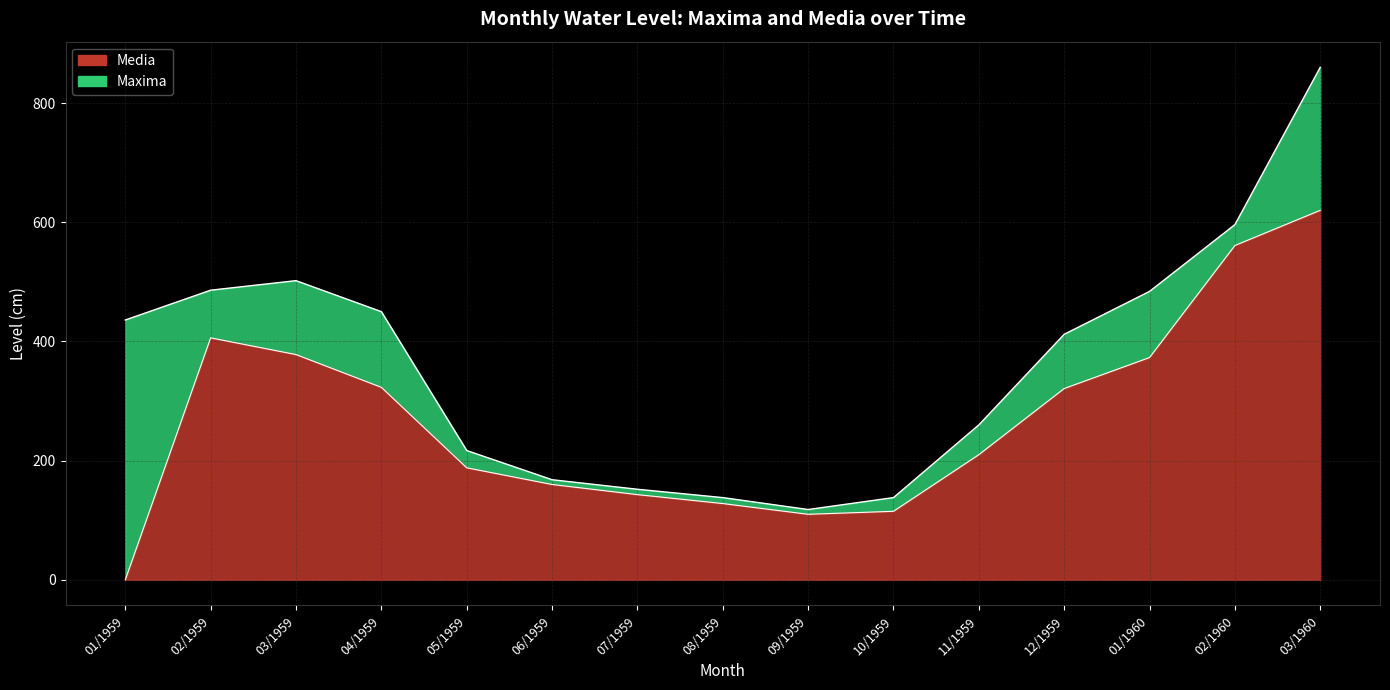

At which label does Media reach its peak?

03/1960